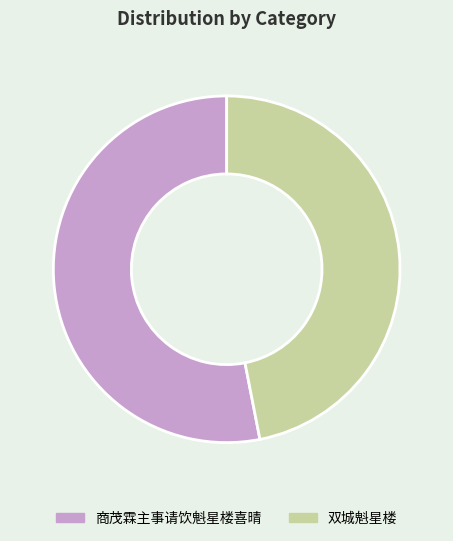

Rank the categories by value from highest to lowest.

商茂霖主事请饮魁星楼喜晴, 双城魁星楼